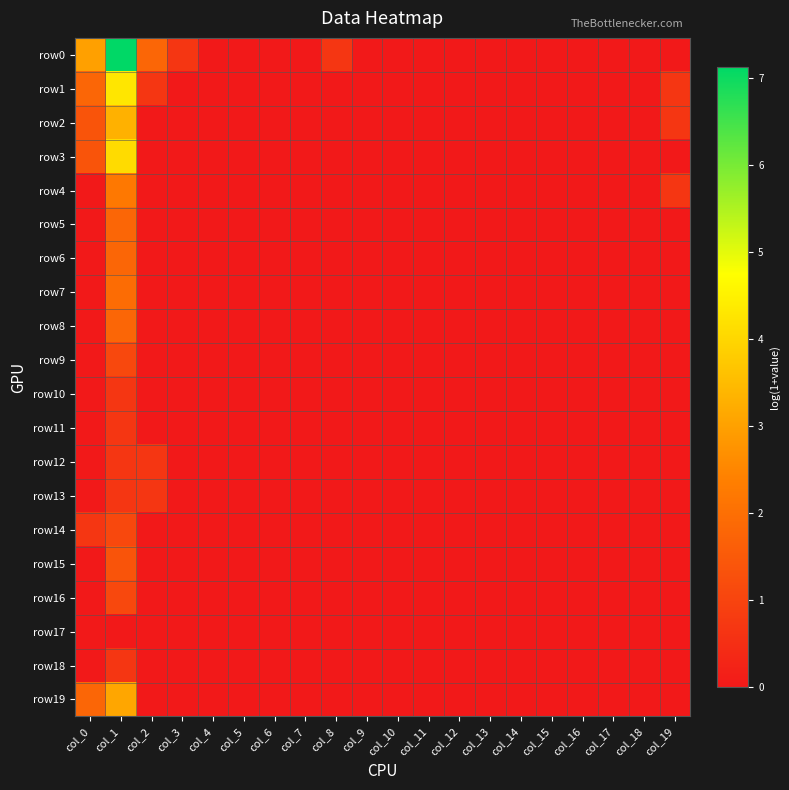

At which category does the chart reach its peak across all series?

col_1